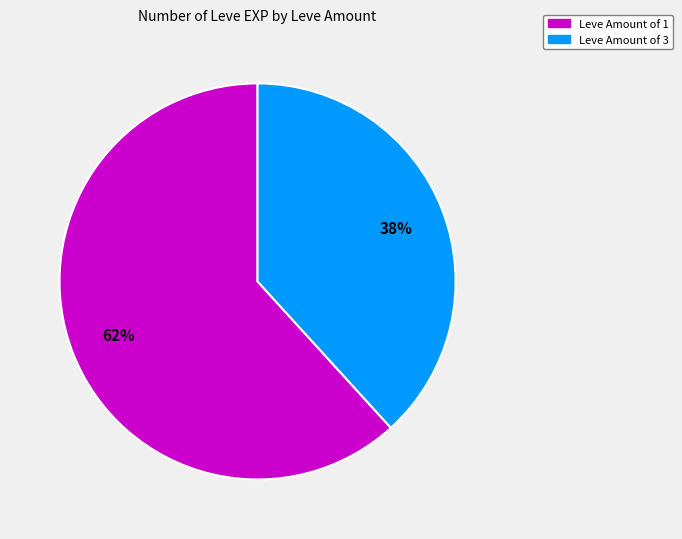

Count the number of slices in the pie.

2